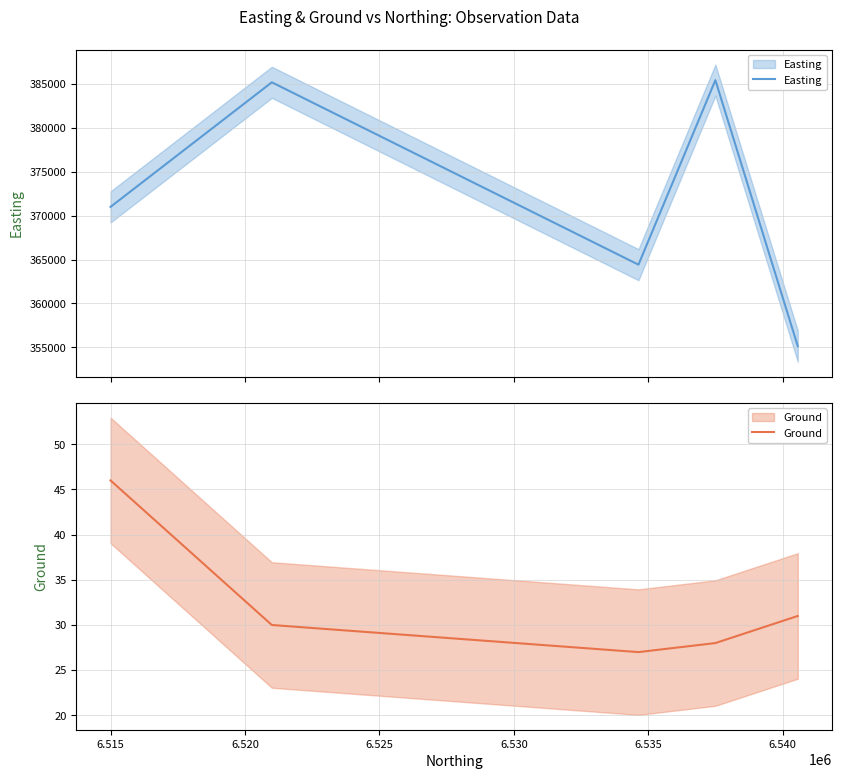

Does the chart have visible grid lines?

Yes